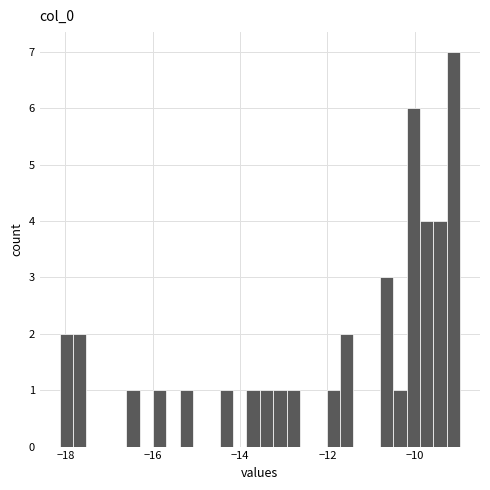

Read against the x-axis, roughly where is the centre of the tallest bar?

-9.2